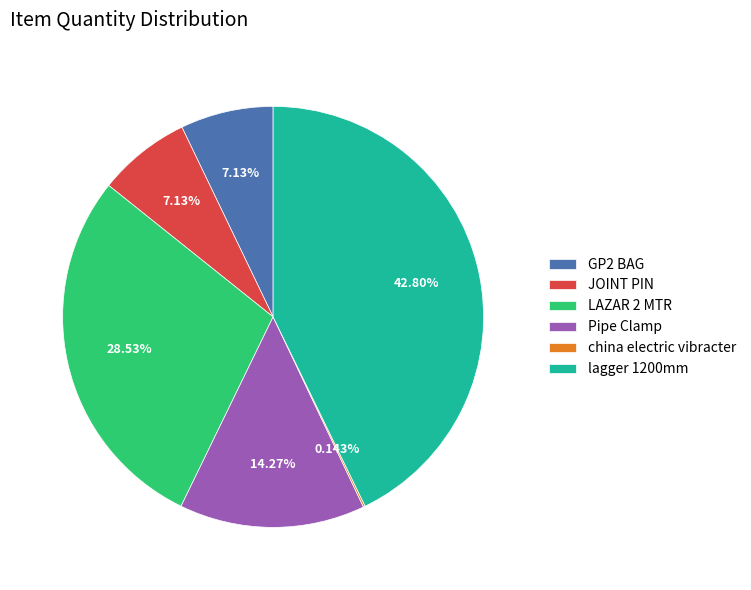

What is the largest slice in the pie chart?

lagger 1200mm